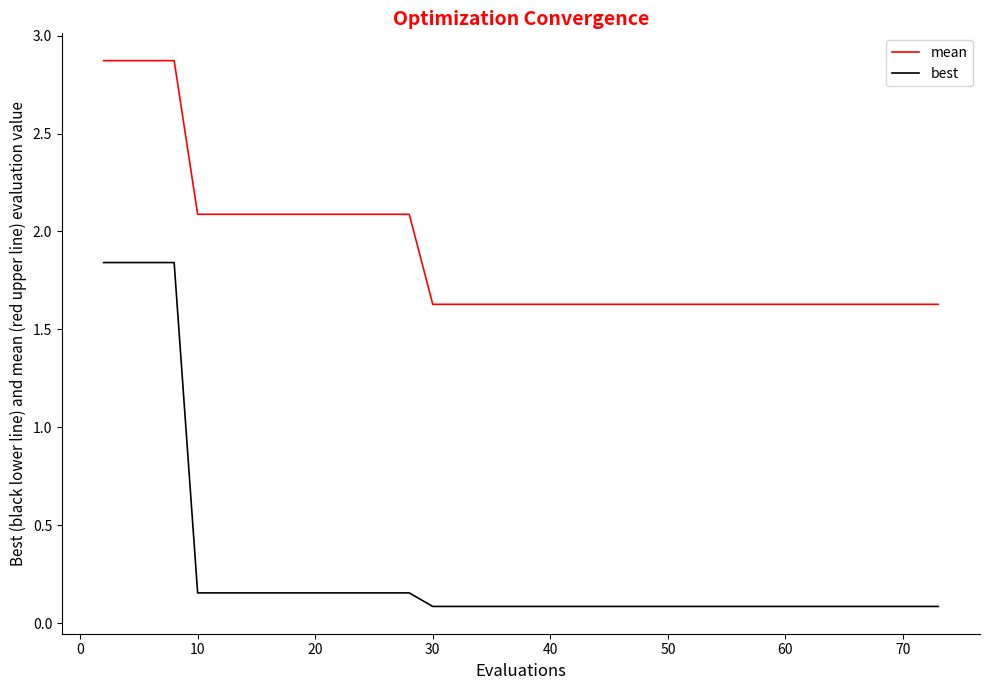

True or false: best and mean intersect in this chart.

False